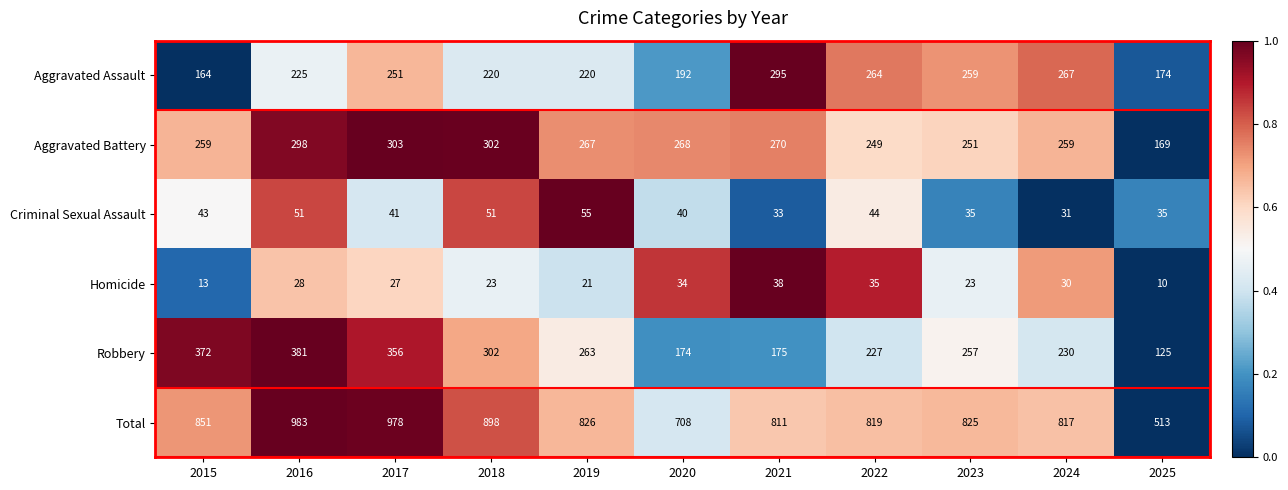

How many data points does each series have?

11